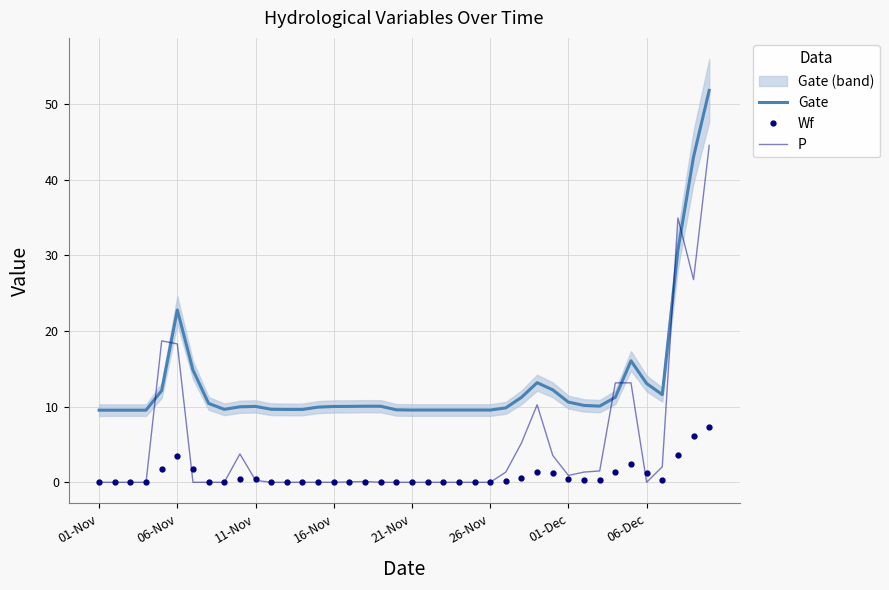

How many times do P and Gate cross each other?

6